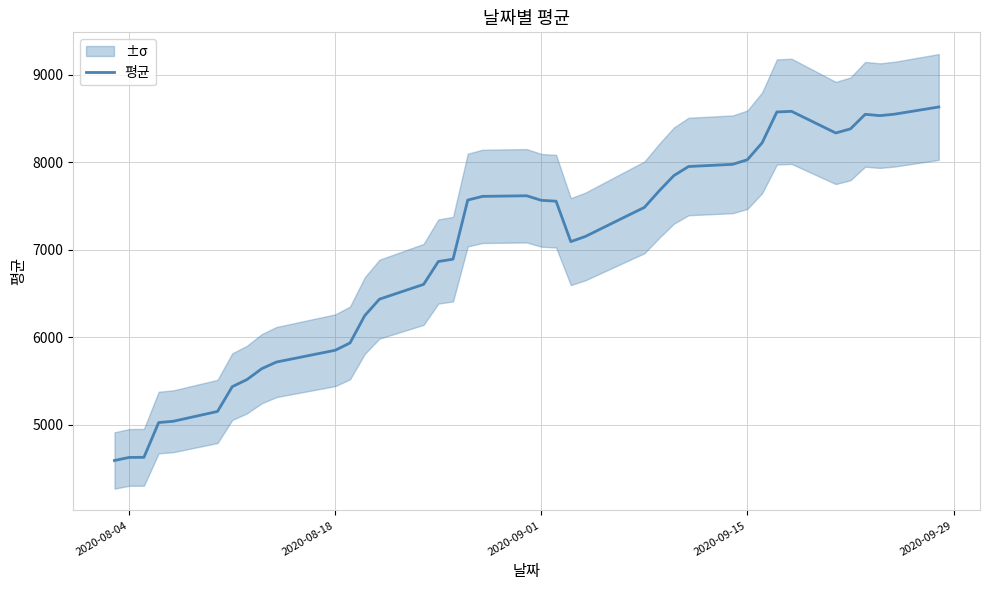

What is the maximum value for 평균?

8631